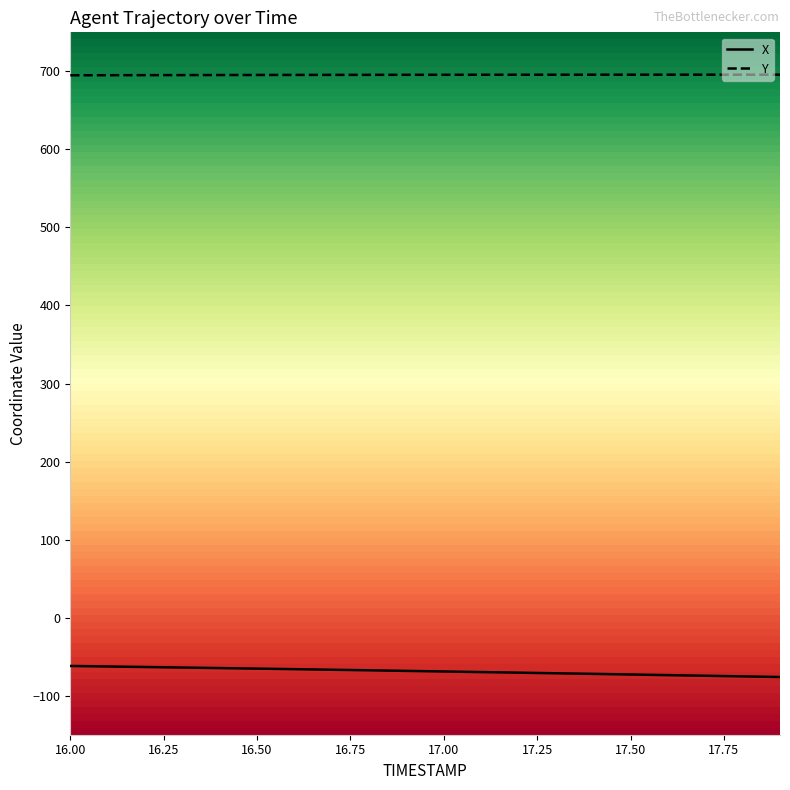

Rank the series by their average value, from lowest to highest.

X, Y